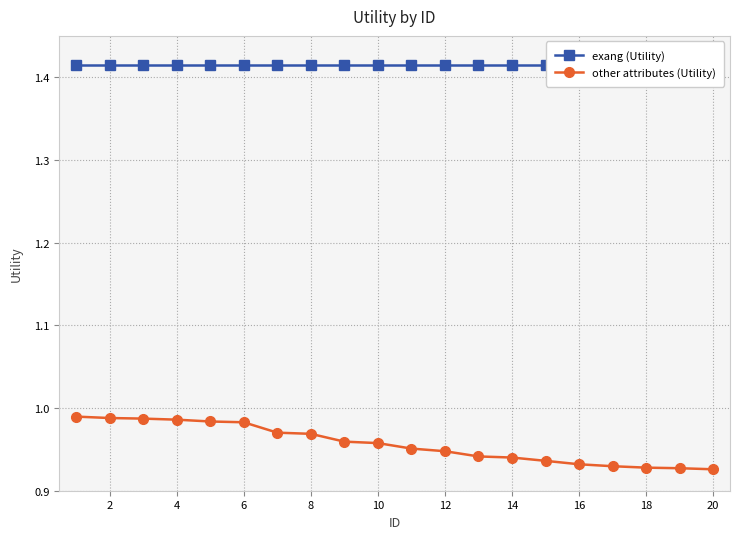

What is the total value across all series at 12?

2.4